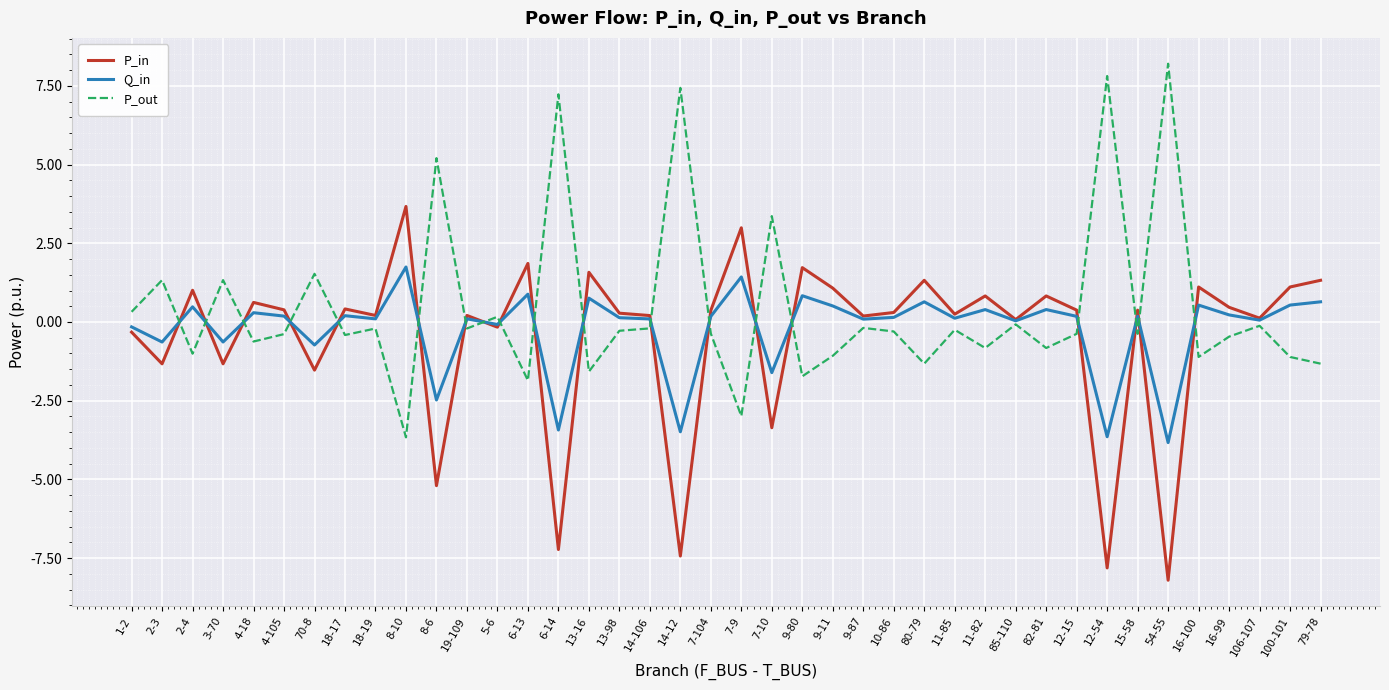

Where do Q_in and P_in first cross each other?

2-3 and 2-4